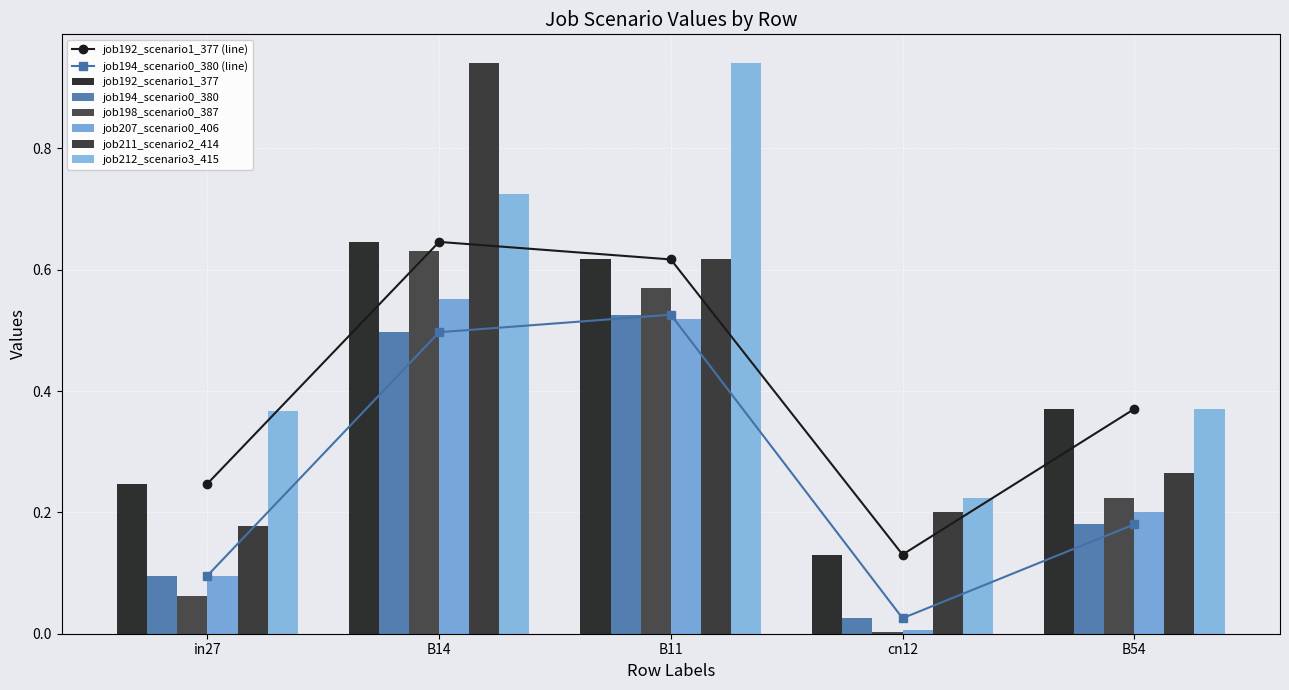

Which series has the widest spread of values?

job211_scenario2_414